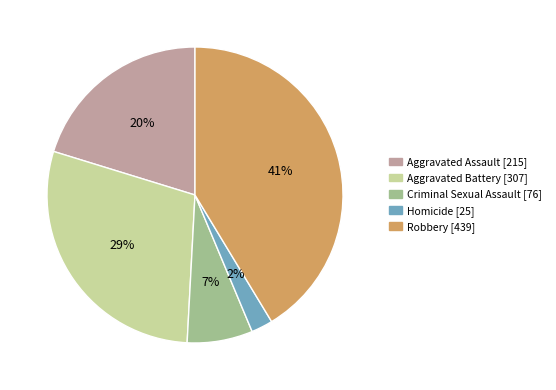

Is there any slice that represents more than half of the pie?

No